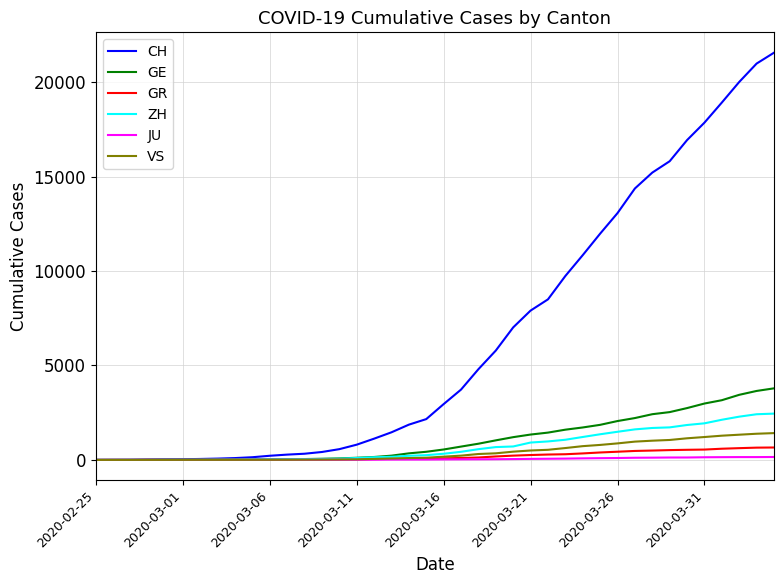

Is this an area chart (filled region under the line)?

No